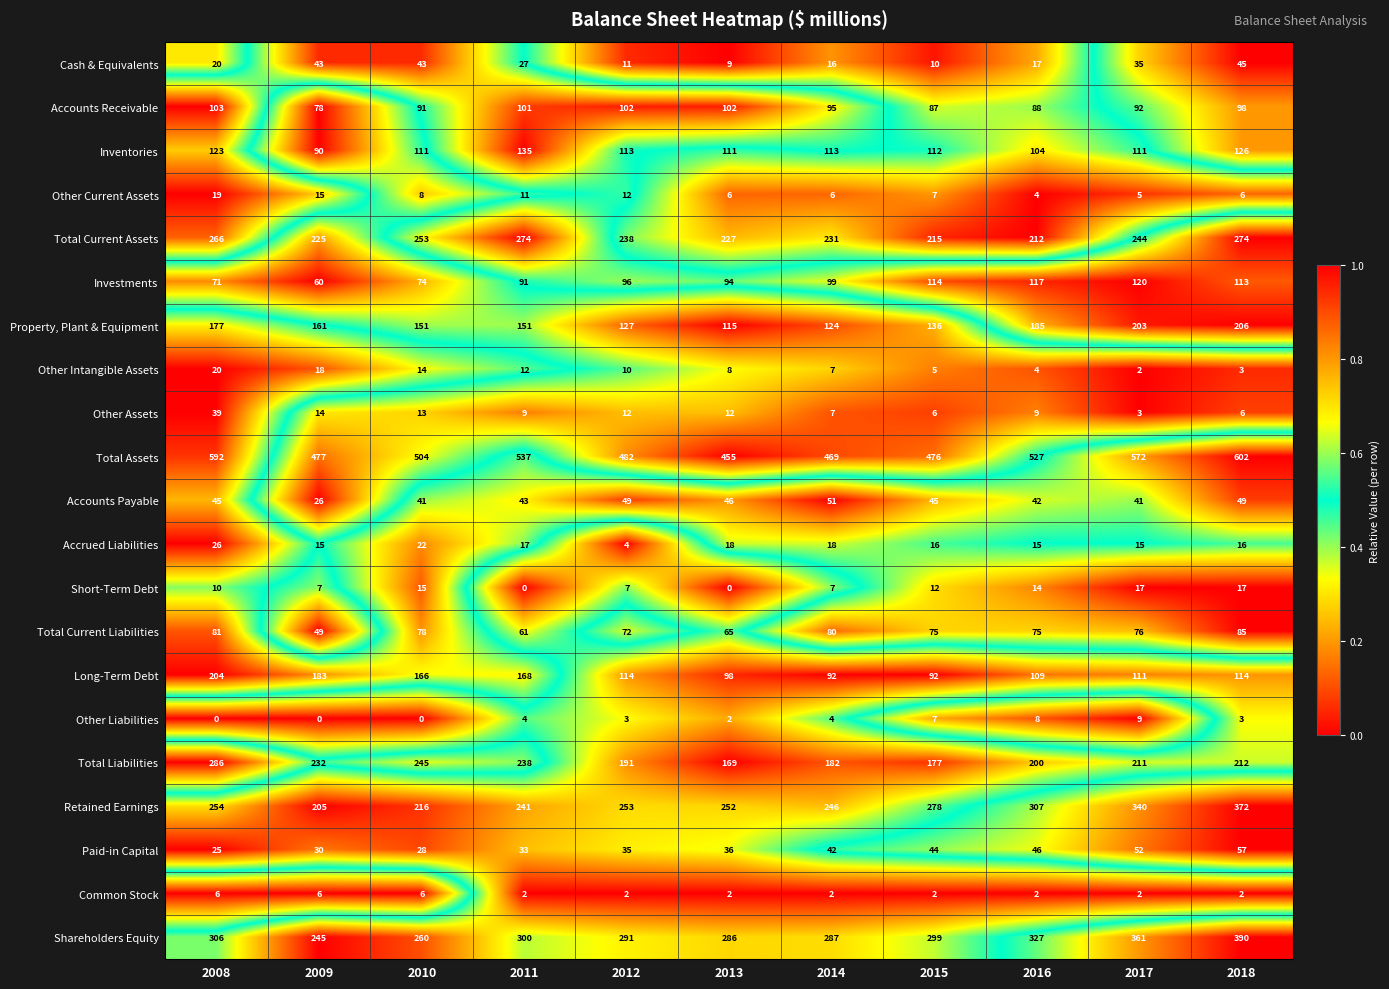

The Other Current Assets series shows 3 at 2018. True or false?

False